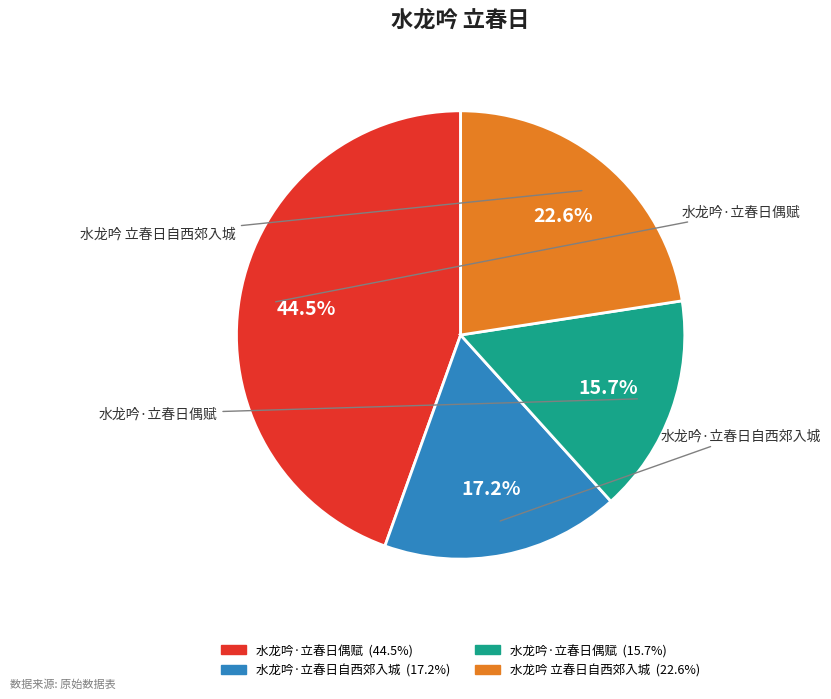

Is there any slice that represents more than half of the pie?

No